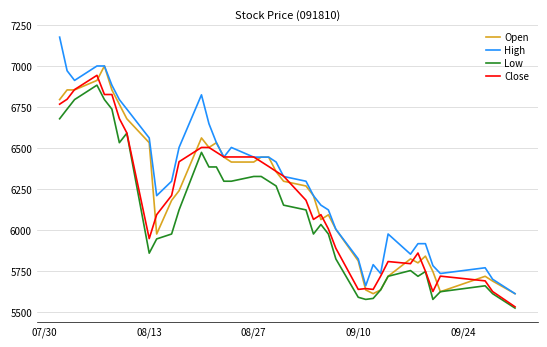

Which series has the largest total across all categories?

High